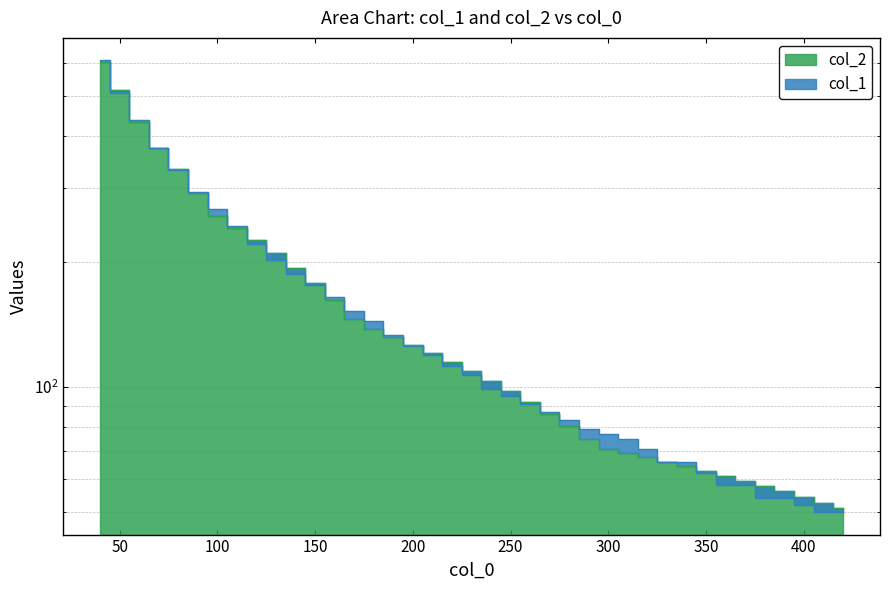

How many intersections are there between col_1 and col_2?

11